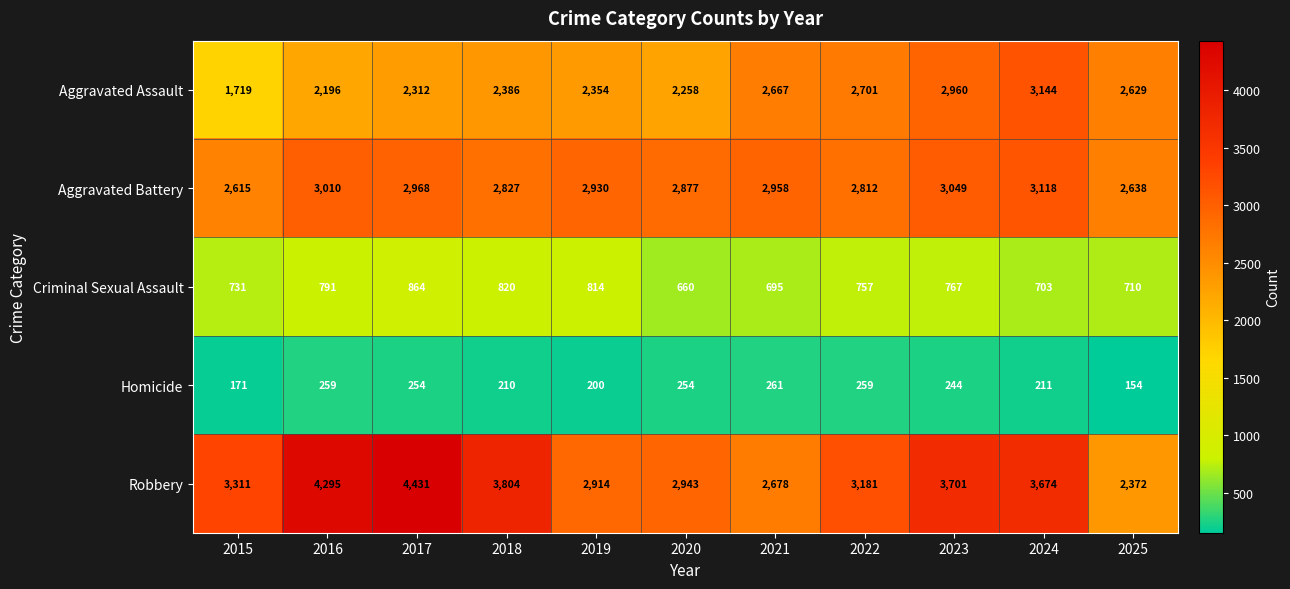

Which series changed the most between 2018 and 2022?

Robbery